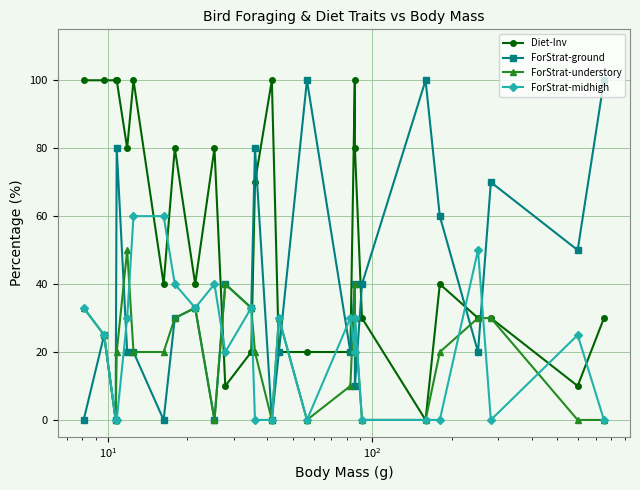

Which series has the largest total across all categories?

Diet-Inv